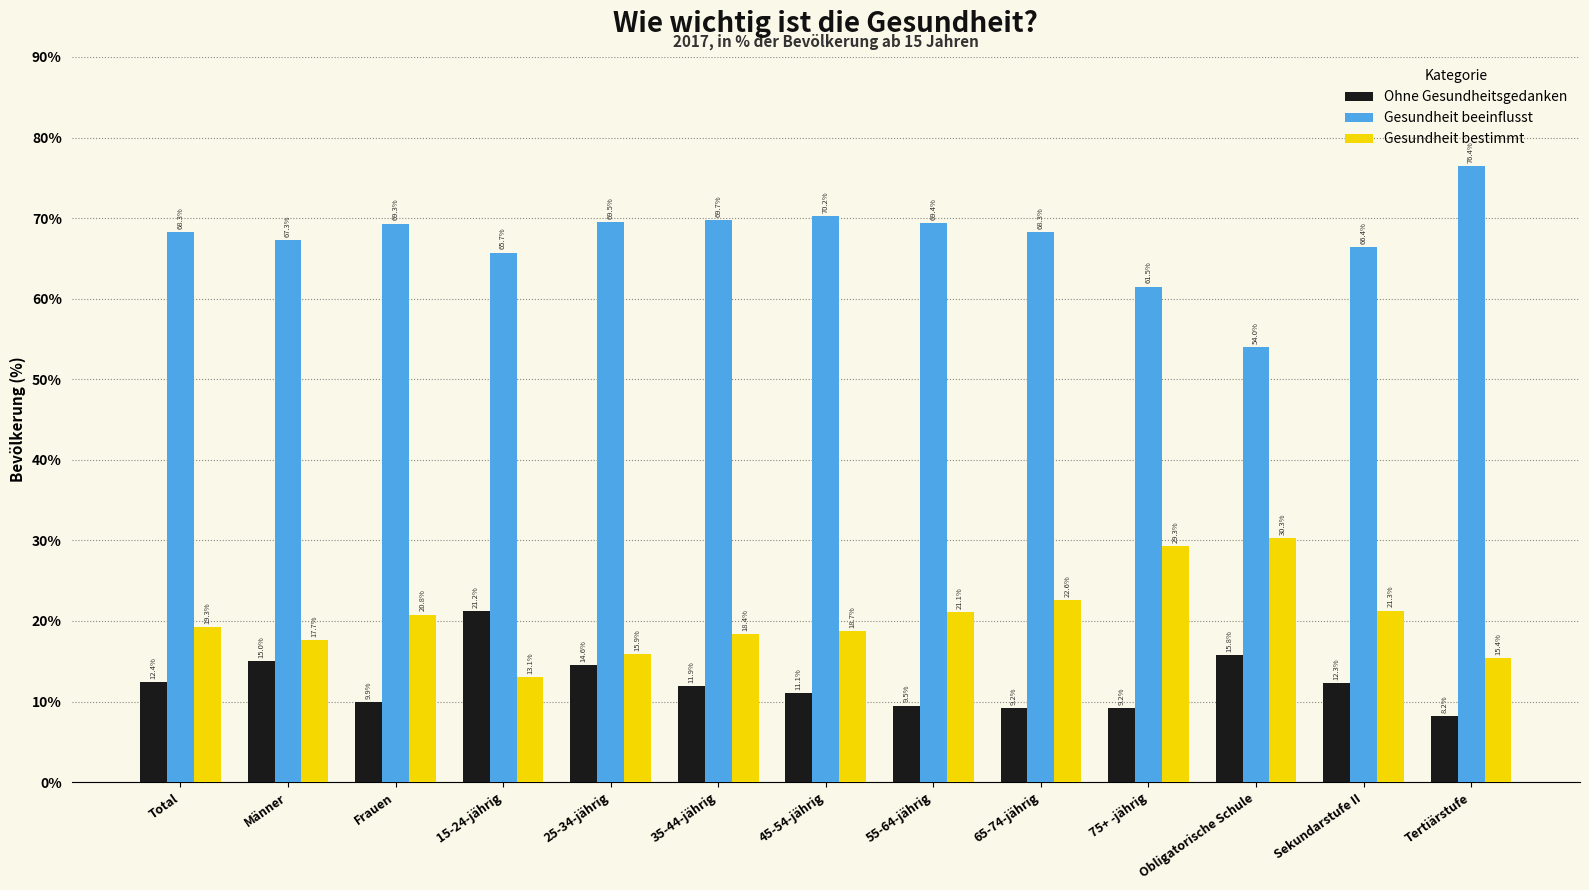

Which category has the lowest value in the Gesundheit bestimmt series?

15-24-jährig